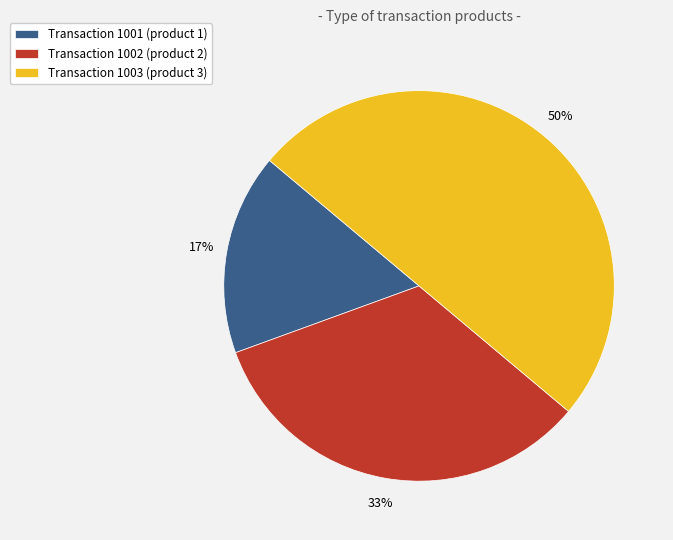

Which category has the biggest portion of the pie?

Transaction 1003 (product 3)